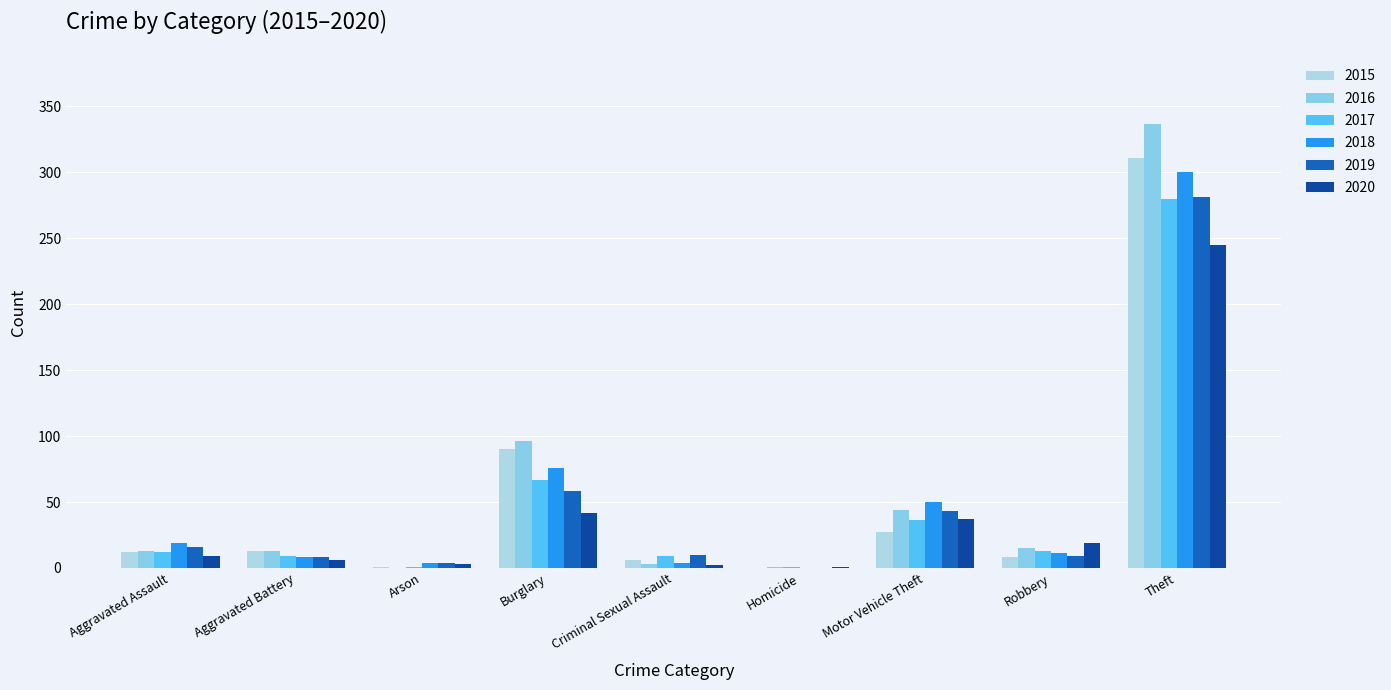

What are all the series names shown in the legend?

2015, 2016, 2017, 2018, 2019, 2020